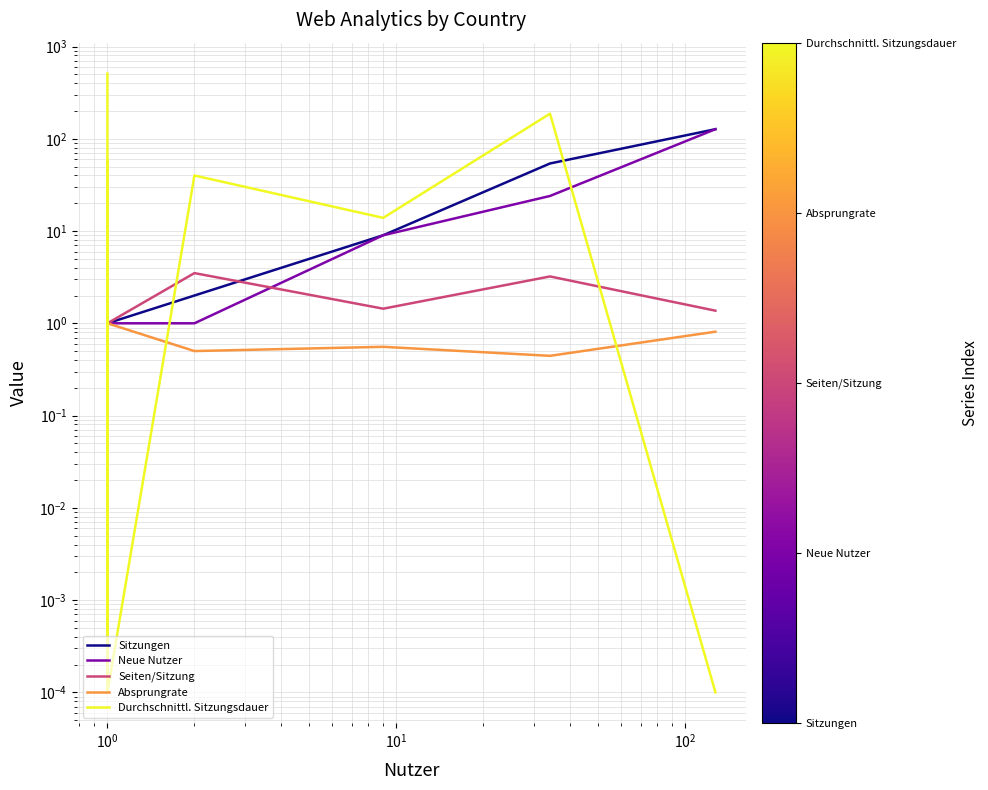

What is the label of the 11th point from the left?

10